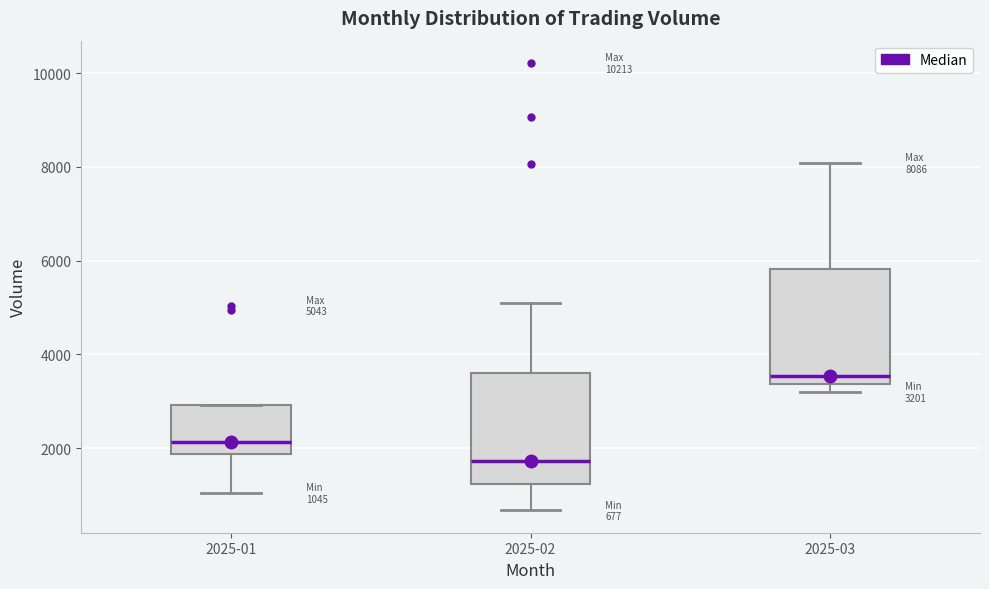

Which box has the lowest median line?

2025-02